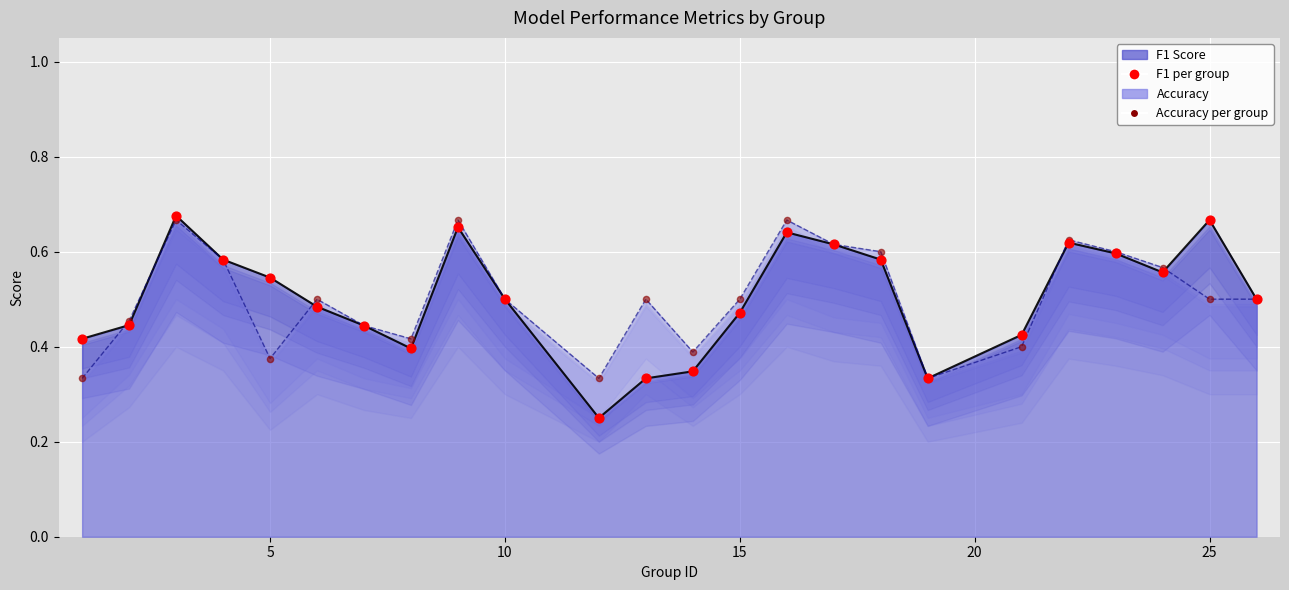

Which series reaches the maximum Y coordinate?

F1 per group